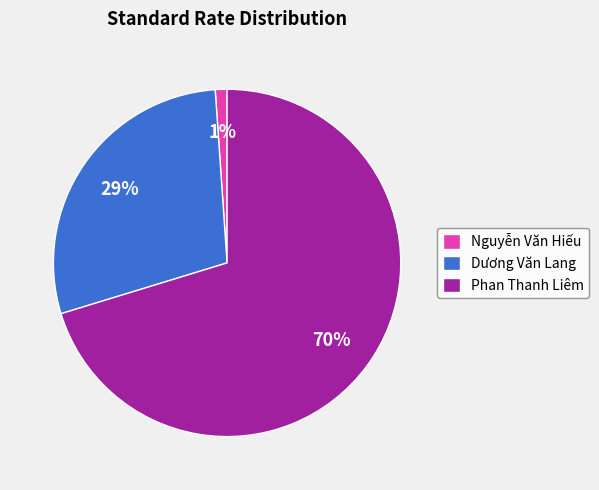

Is it true that Phan Thanh Liêm is 65% of the pie?

False